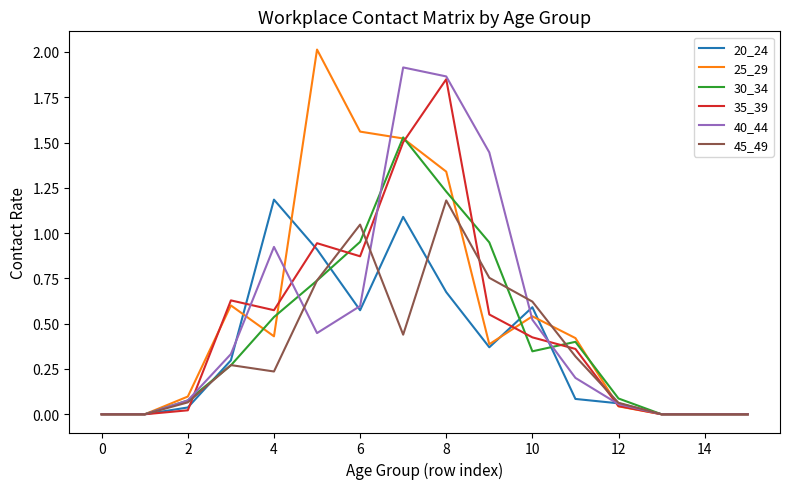

What is the sum of all 40_44 values?

8.4